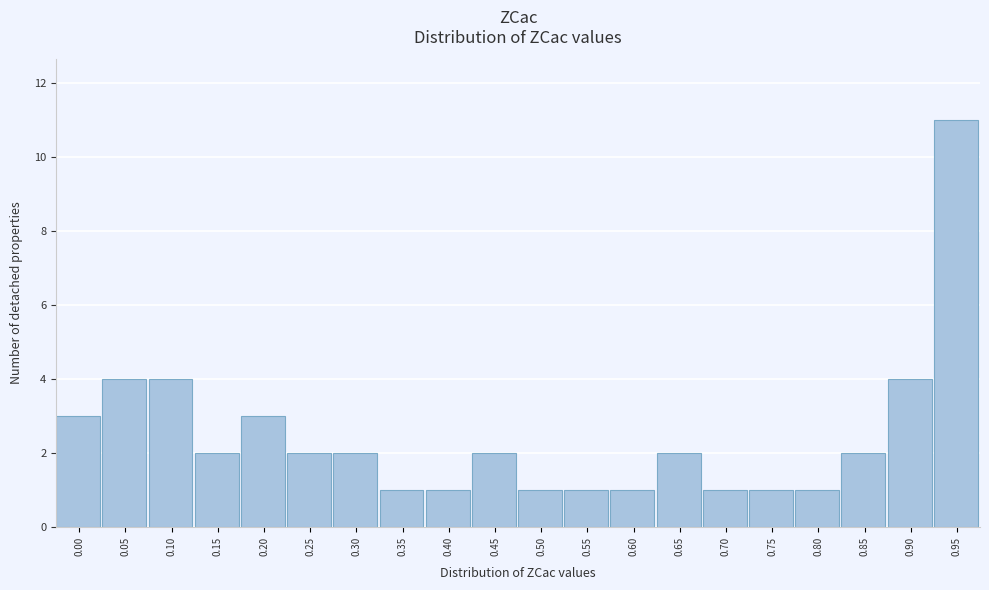

Reading left to right, extract all data points from this chart.

0.00=3	0.05=4	0.10=4	0.15=2	0.20=3	0.25=2	0.30=2	0.35=1	0.40=1	0.45=2	0.50=1	0.55=1	0.60=1	0.65=2	0.70=1	0.75=1	0.80=1	0.85=2	0.90=4	0.95=11